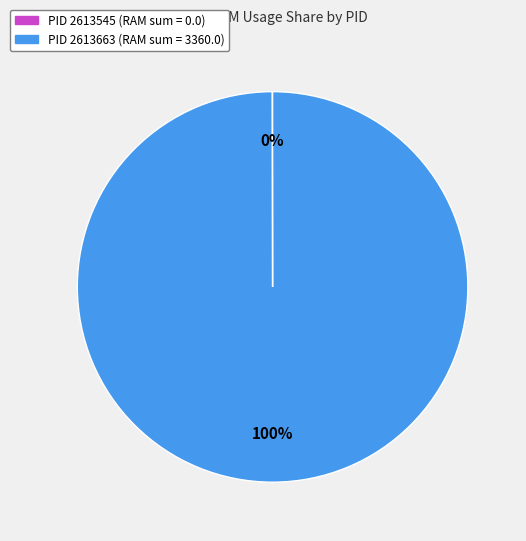

Is there any slice that represents more than half of the pie?

Yes